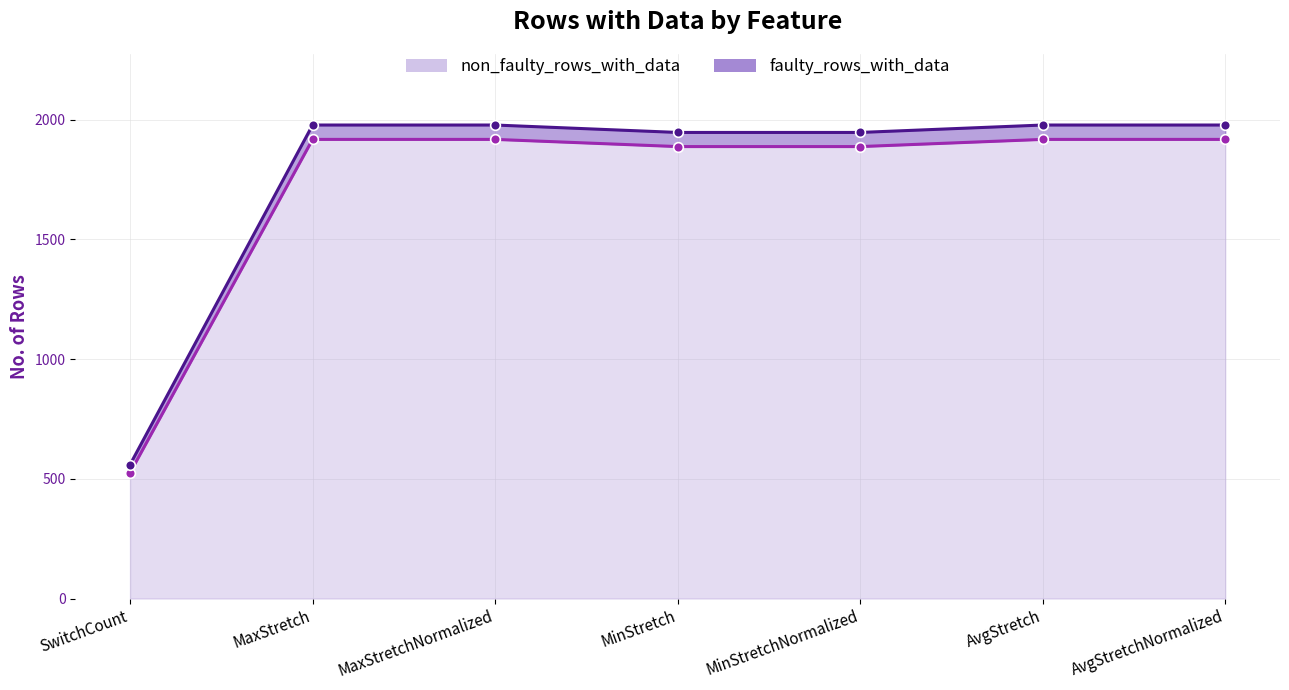

True or false: faulty_rows_with_data and non_faulty_rows_with_data intersect in this chart.

False